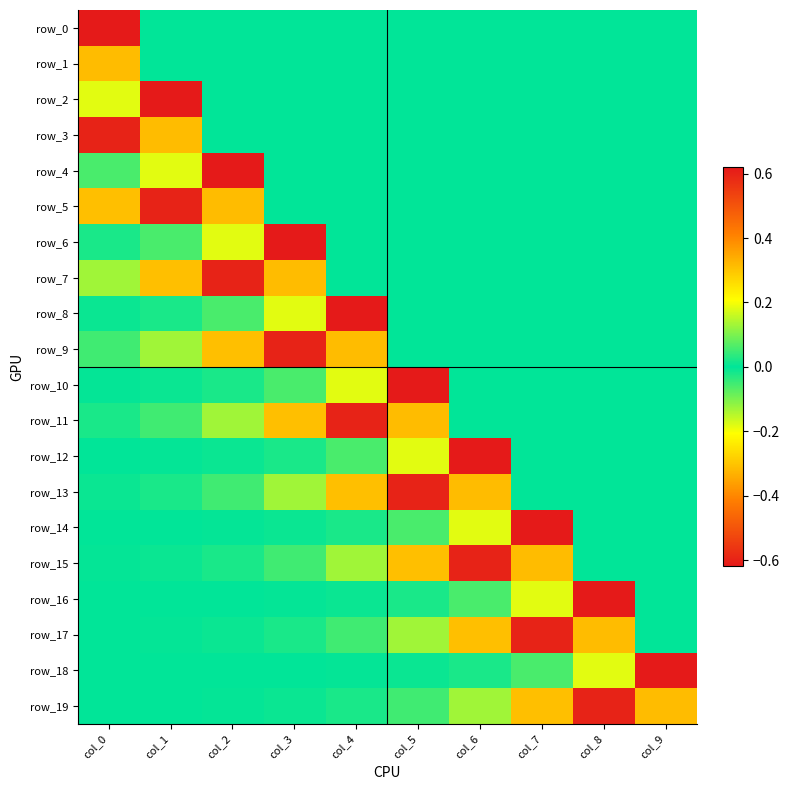

What is the average value of the row_5 series?

-0.1